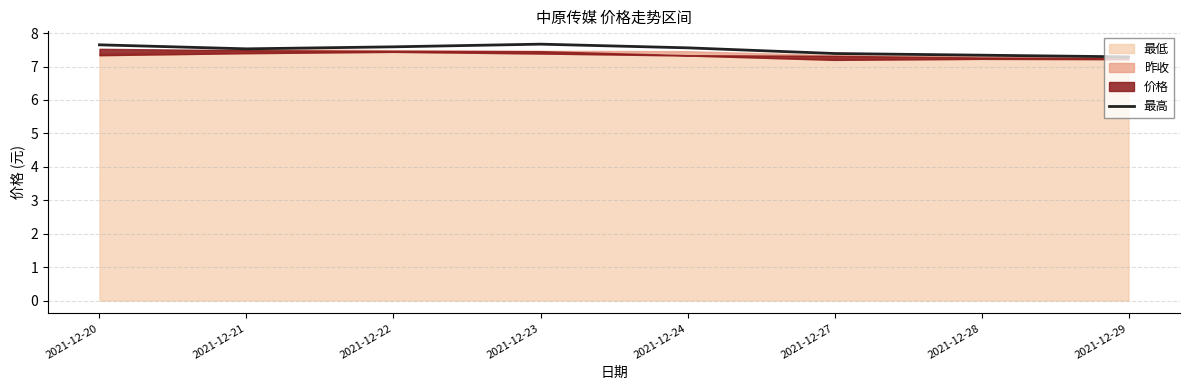

What is the difference between the second highest and second lowest values?

0.3